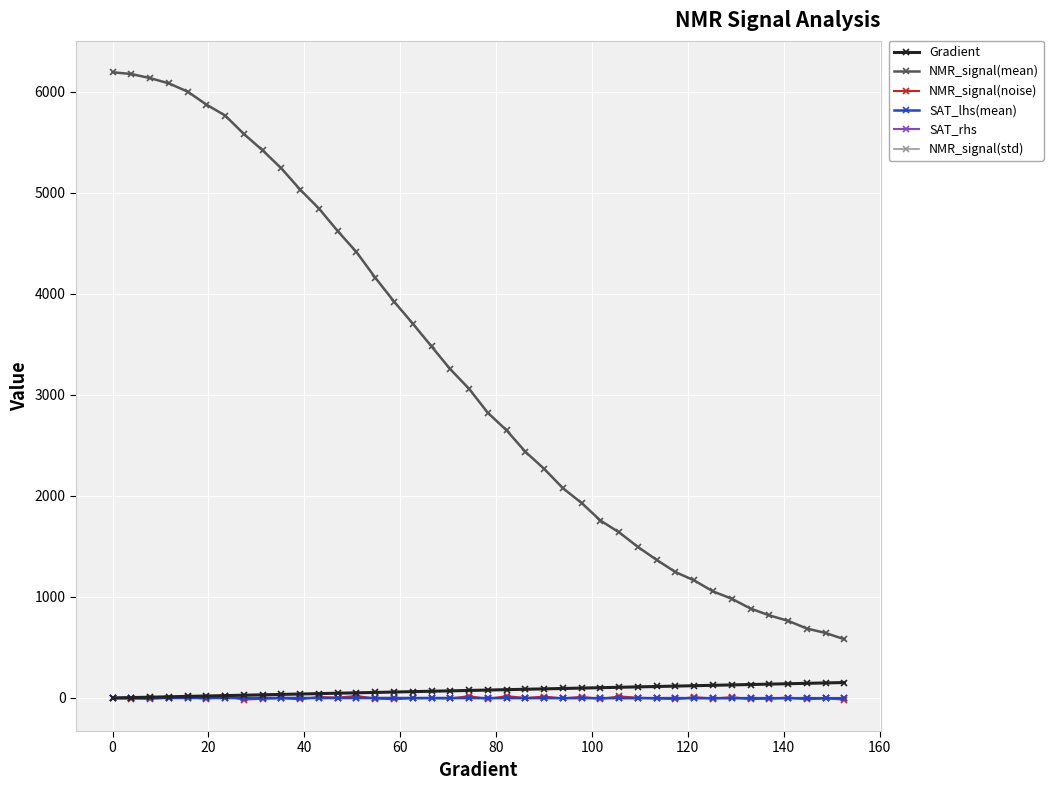

What is the greatest value displayed?

6190.6